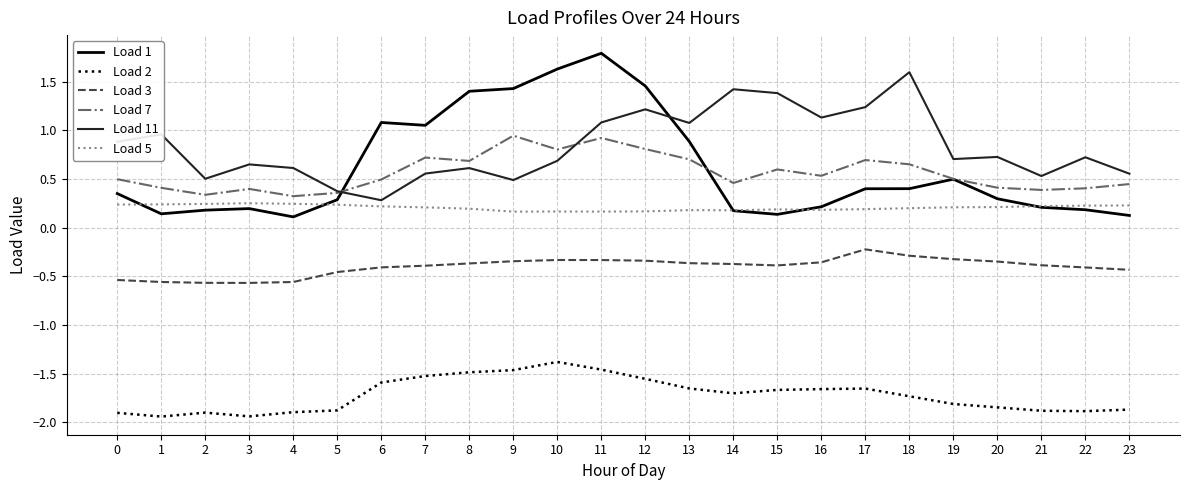

What is the greatest value displayed?

1.8